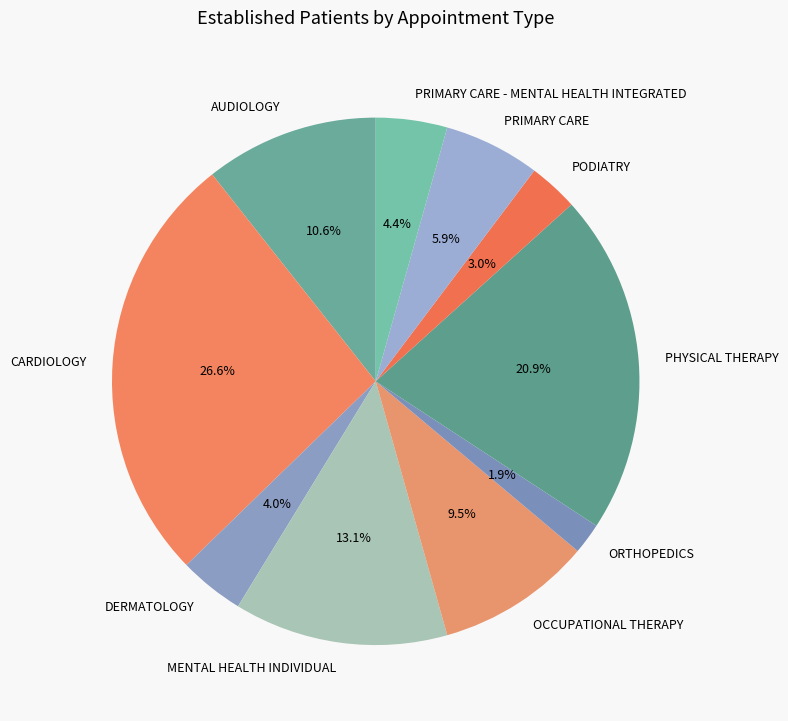

Which has a higher value, MENTAL HEALTH INDIVIDUAL or PHYSICAL THERAPY?

PHYSICAL THERAPY